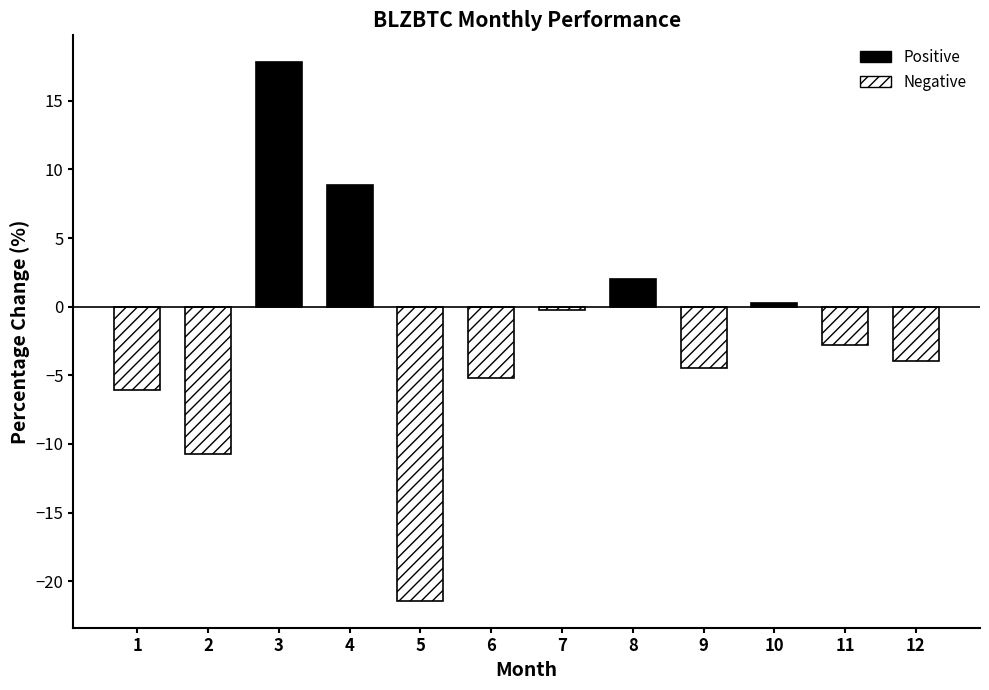

List the labels in order of value, largest first.

3, 4, 8, 10, 7, 11, 12, 9, 6, 1, 2, 5